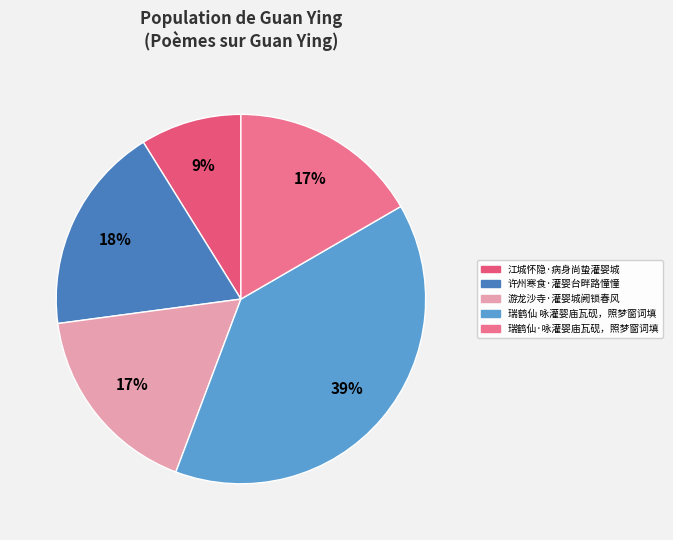

The 瑞鹤仙·咏灌婴庙瓦砚，照梦窗词填 slice represents 17% of the pie. True or false?

True